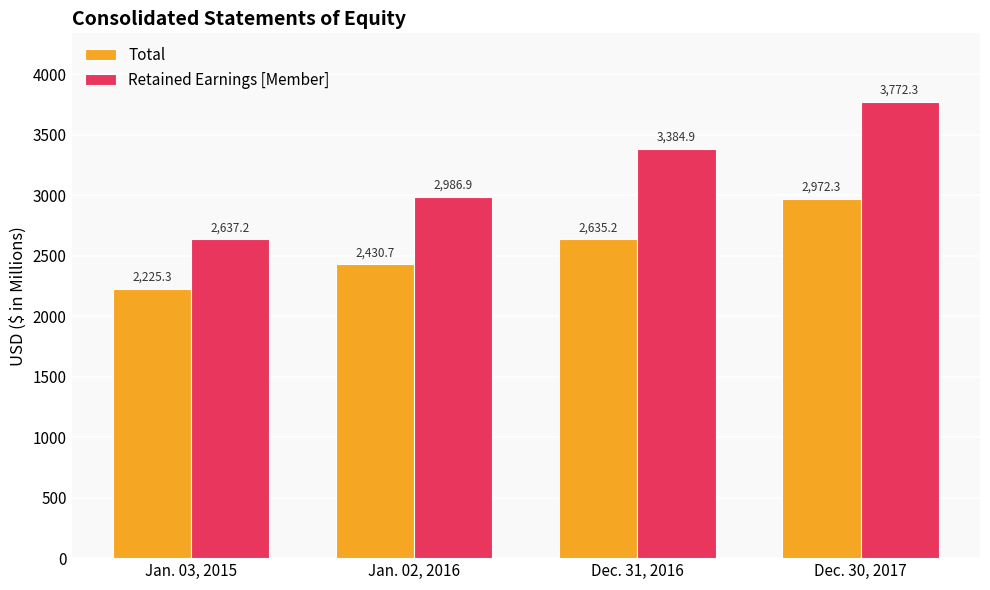

The Retained Earnings [Member] series shows 3384.9 at Dec. 31, 2016. True or false?

True